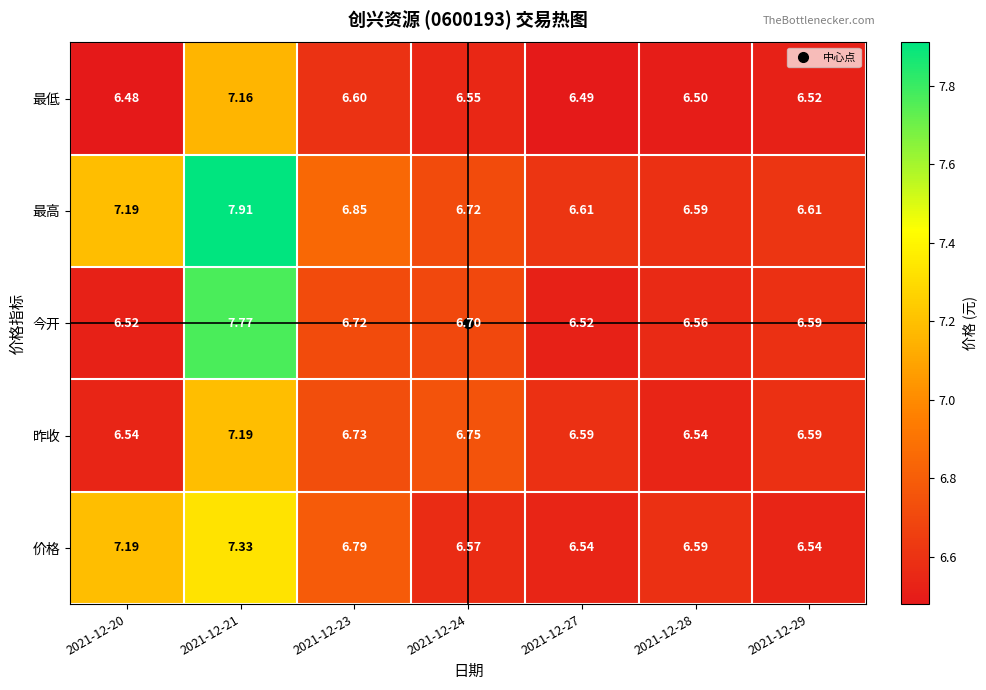

What is the total value across all series at 2021-12-20?

33.9